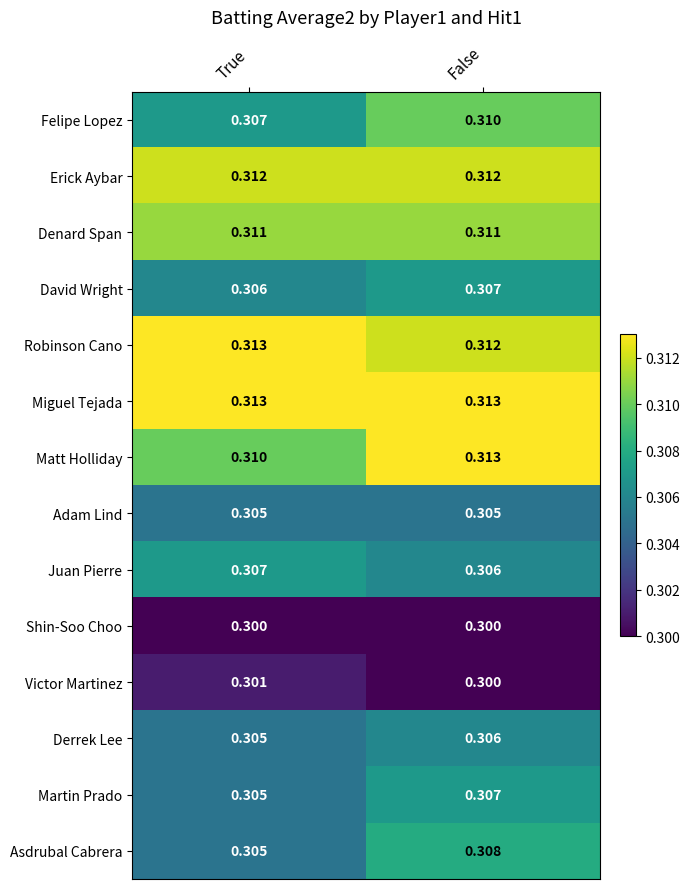

Where is David Wright nearest to the value 0?

True